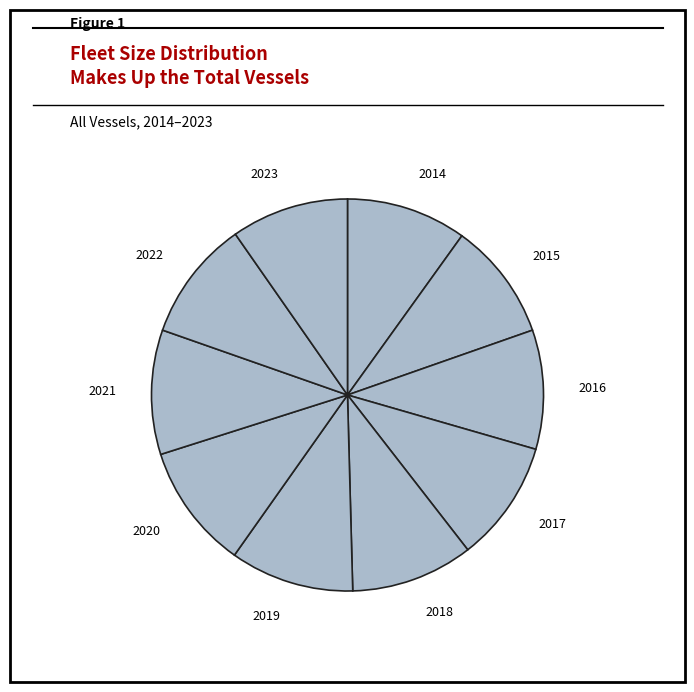

True or false: 2015 accounts for 1% of the total.

False